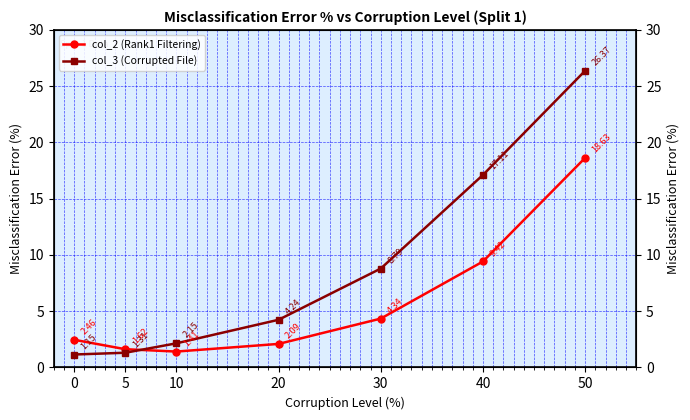

At which category is the sum across all series the highest?

50